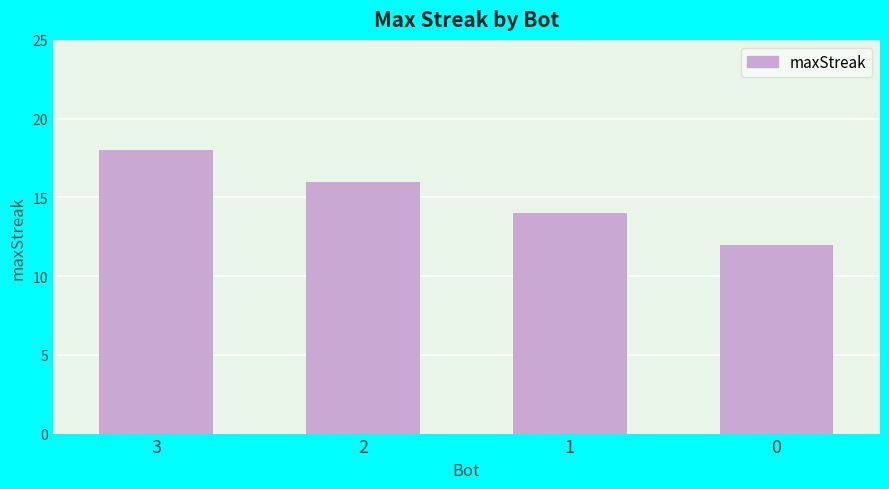

What is the change in value from 3 to 2?

-2